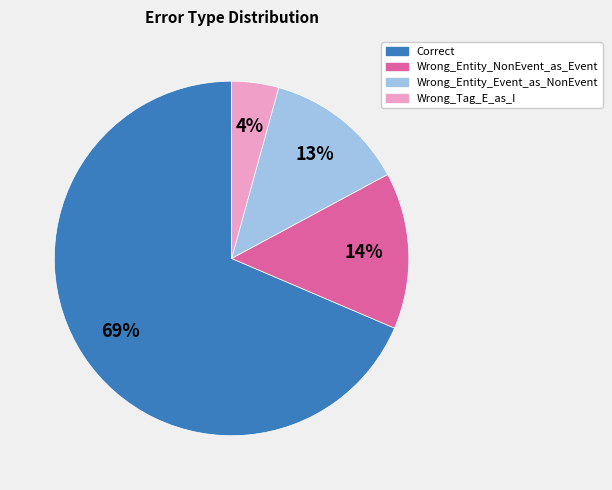

To the nearest percent, what percentage of the pie is Wrong_Entity_NonEvent_as_Event?

14%